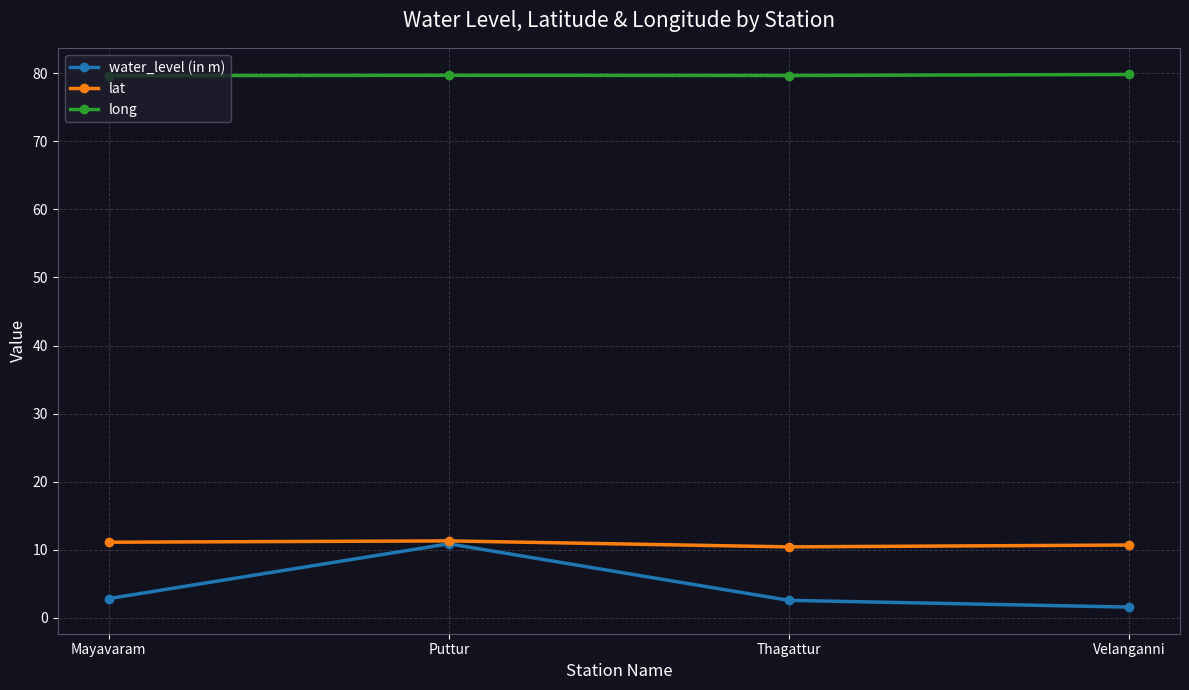

What are all the series names shown in the legend?

water_level (in m), lat, long